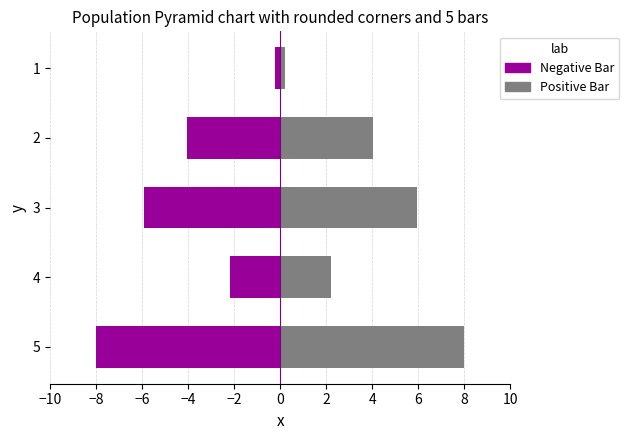

What is the difference between the second highest and minimum values in the Negative Bar series?

5.8